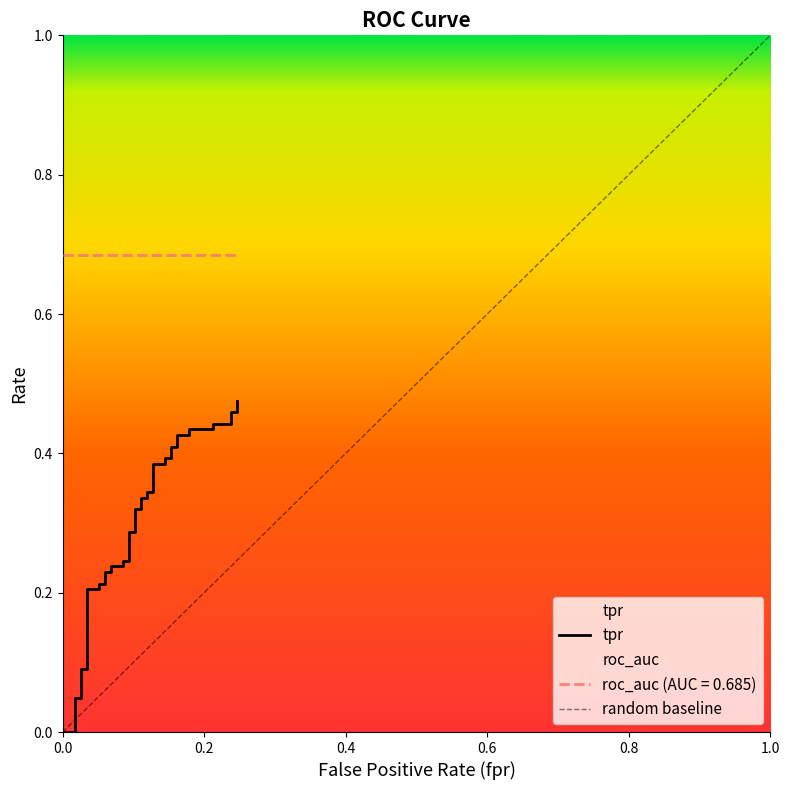

The chart shows a value of 0.4 at 0.1610169491525424. True or false?

True